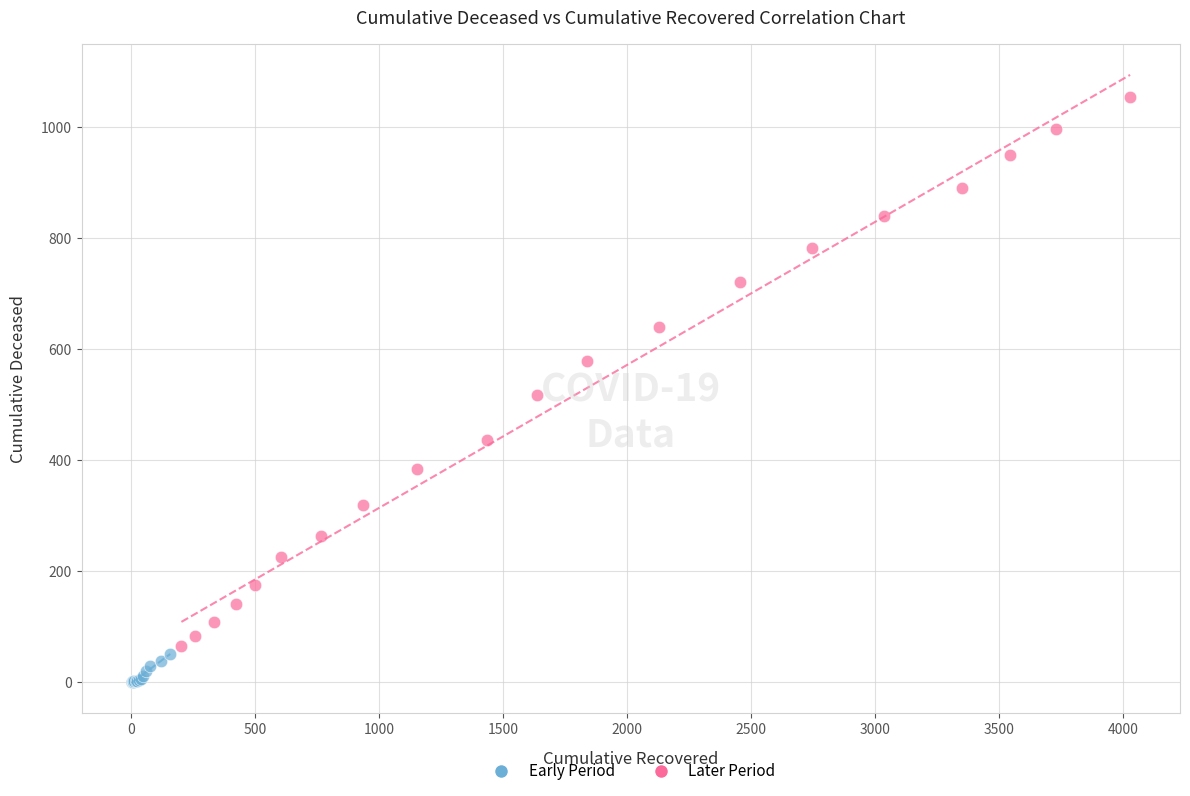

Which series has the largest Y range (max minus min)?

Later Period